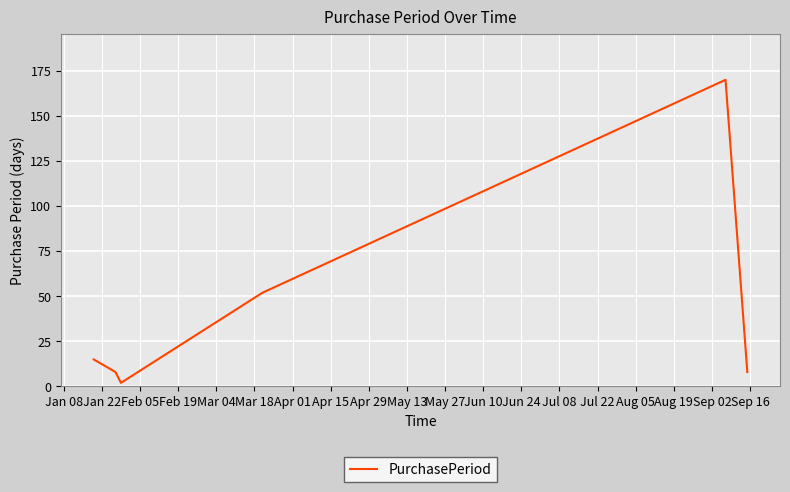

What is the difference between the maximum and minimum values?

168